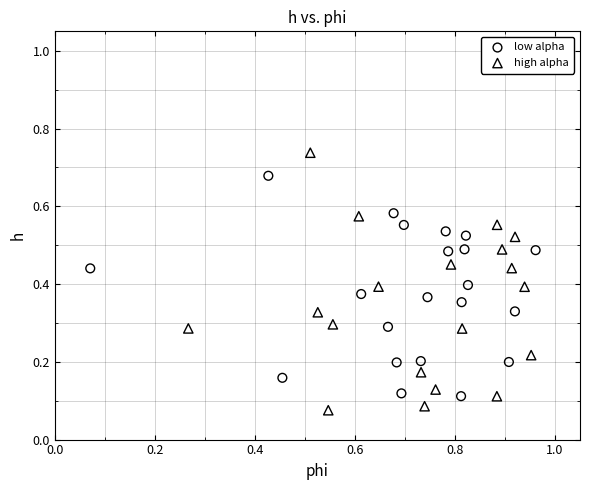

Which series contains the lowest Y value?

high alpha